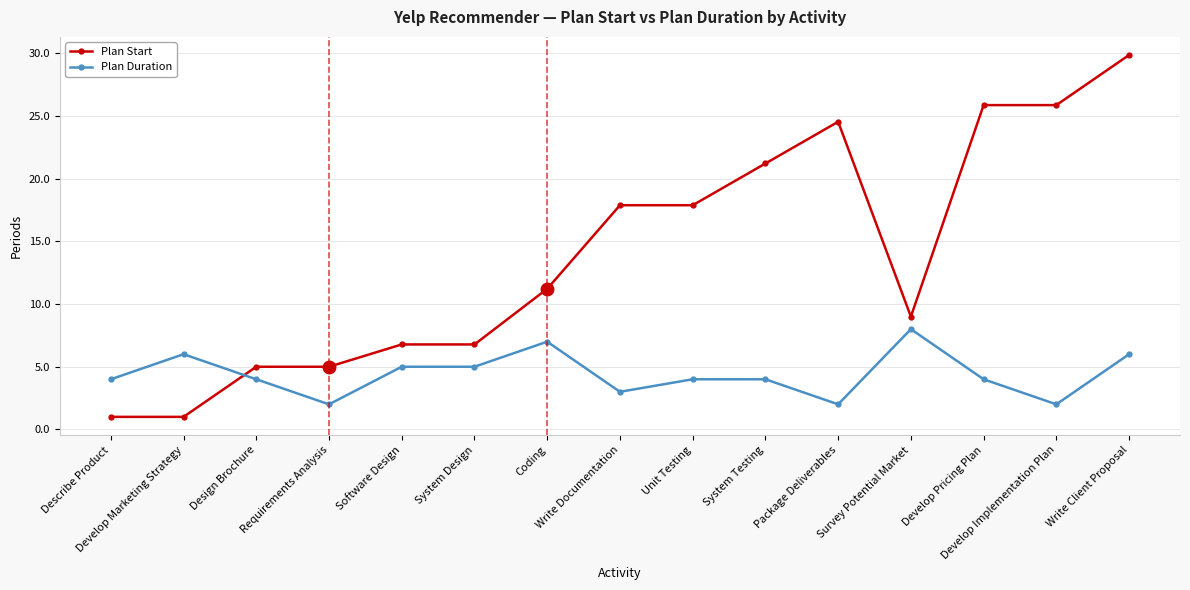

Rank the series by their maximum value, from lowest to highest.

Plan Duration, Plan Start